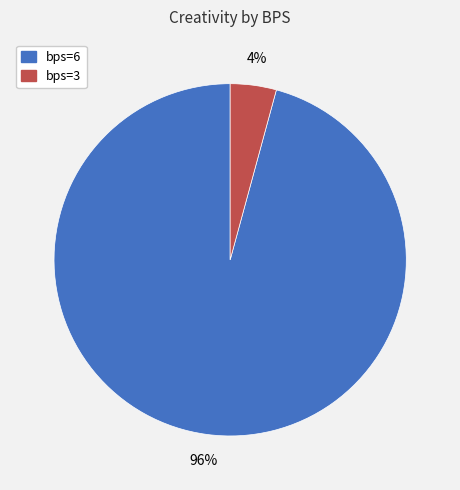

Rank the categories by value from lowest to highest.

bps=3, bps=6